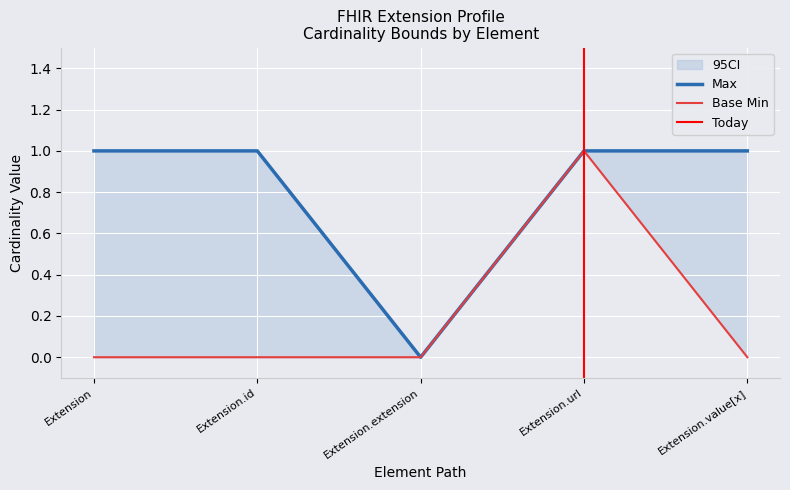

How many data points does each series have?

5